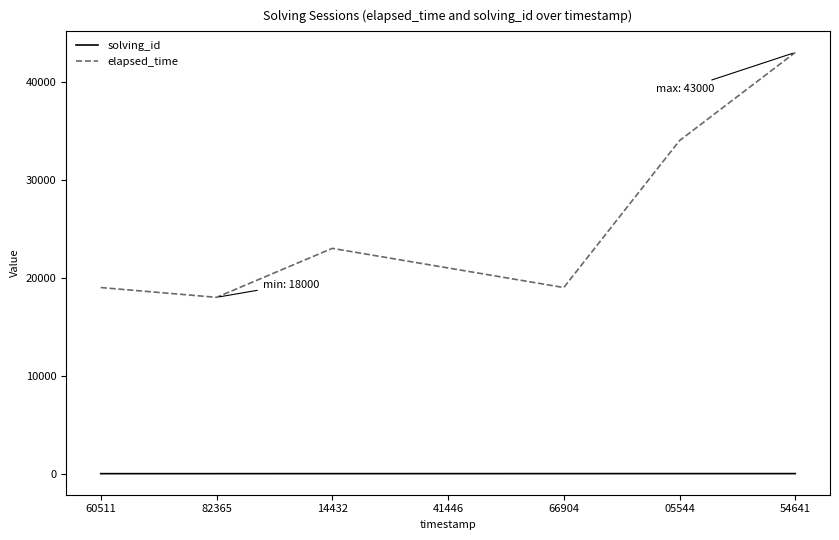

Between 60511 and 54641, which series saw the biggest shift?

elapsed_time